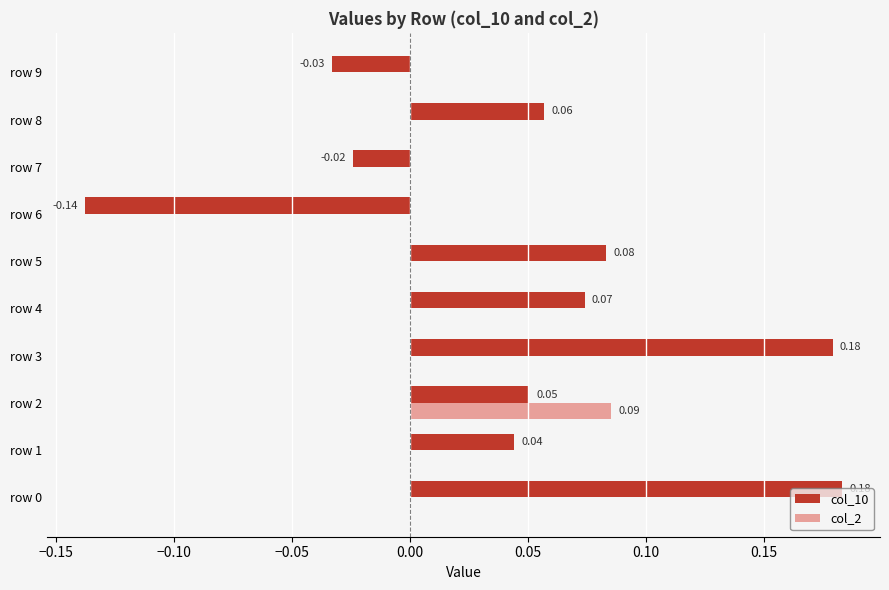

Which series changed the most between row 8 and row 9?

col_10